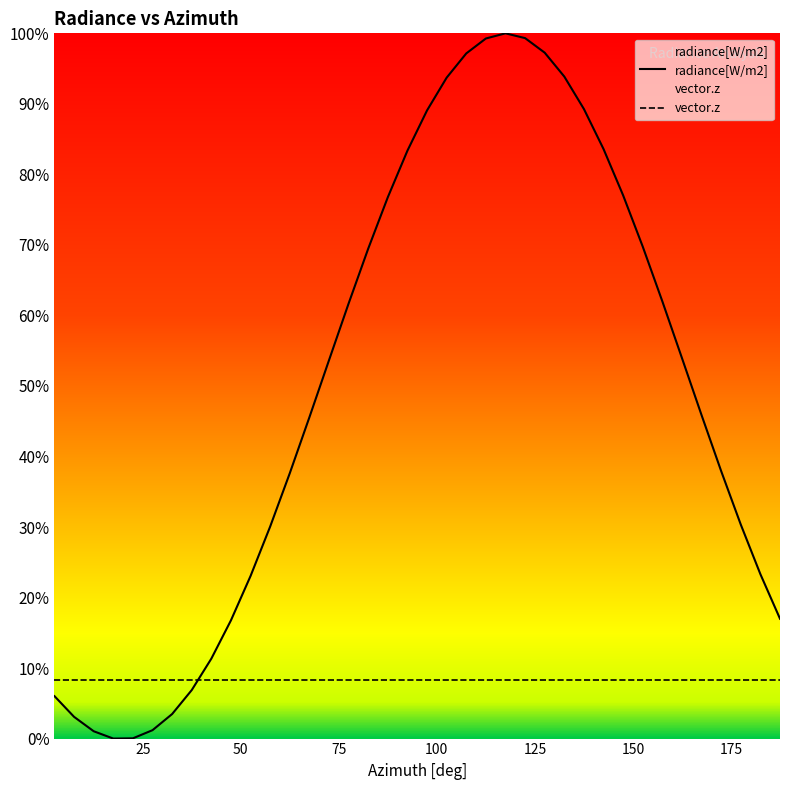

The vector.z series shows 0.1 at 33. True or false?

False